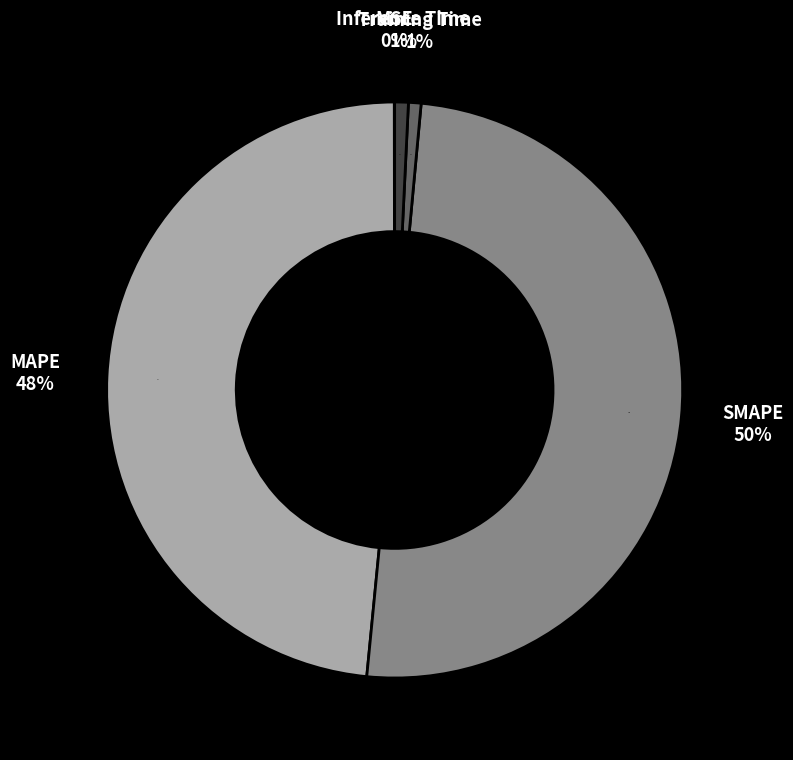

How many segments does this pie chart have?

5